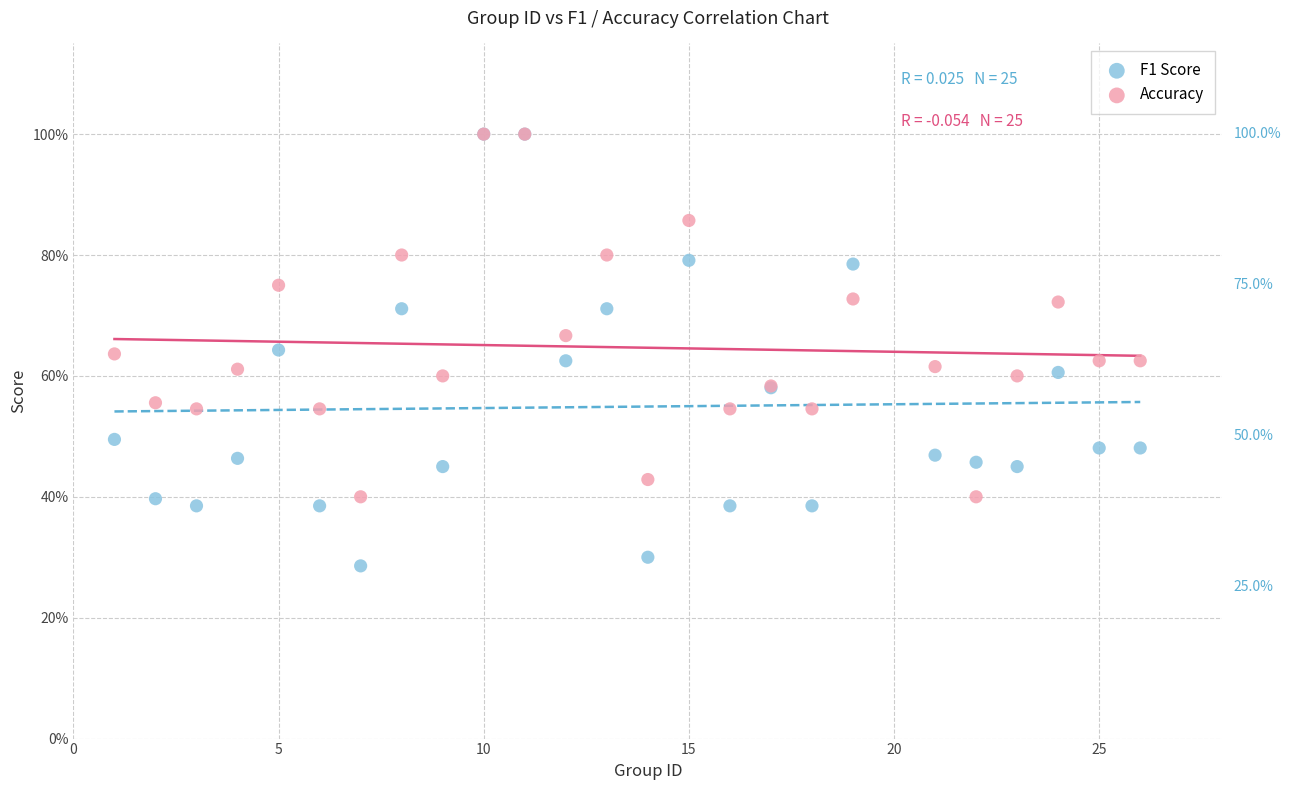

What are all the series names shown in the legend?

F1 Score, Accuracy